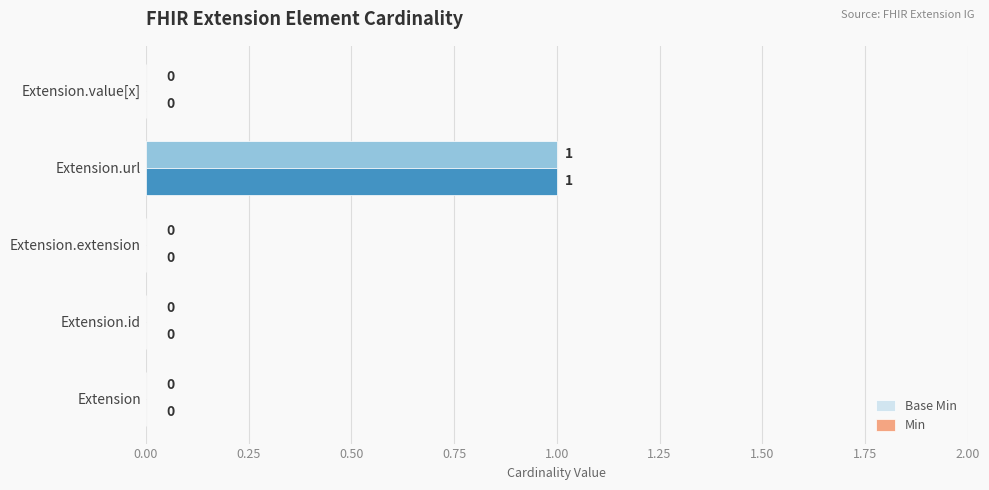

True or false: Base Min has a value of 2 at Extension.url.

False